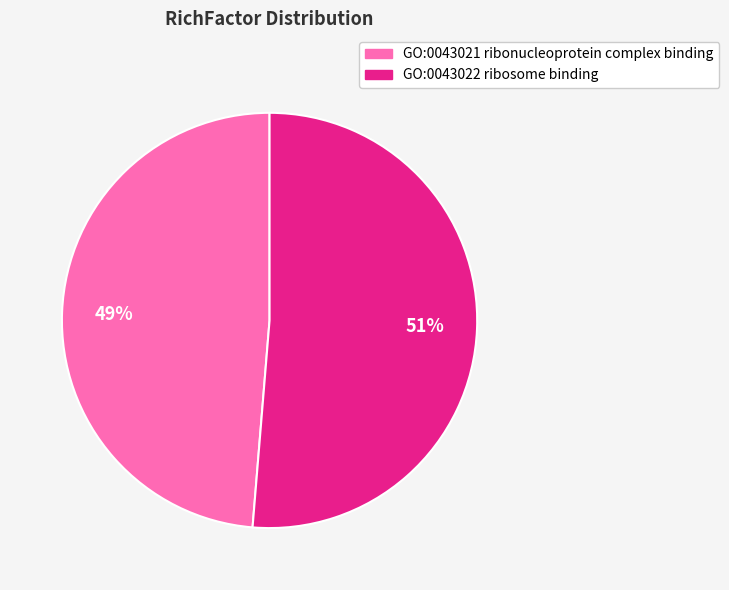

Rank the categories by value from highest to lowest.

GO:0043022 ribosome binding, GO:0043021 ribonucleoprotein complex binding